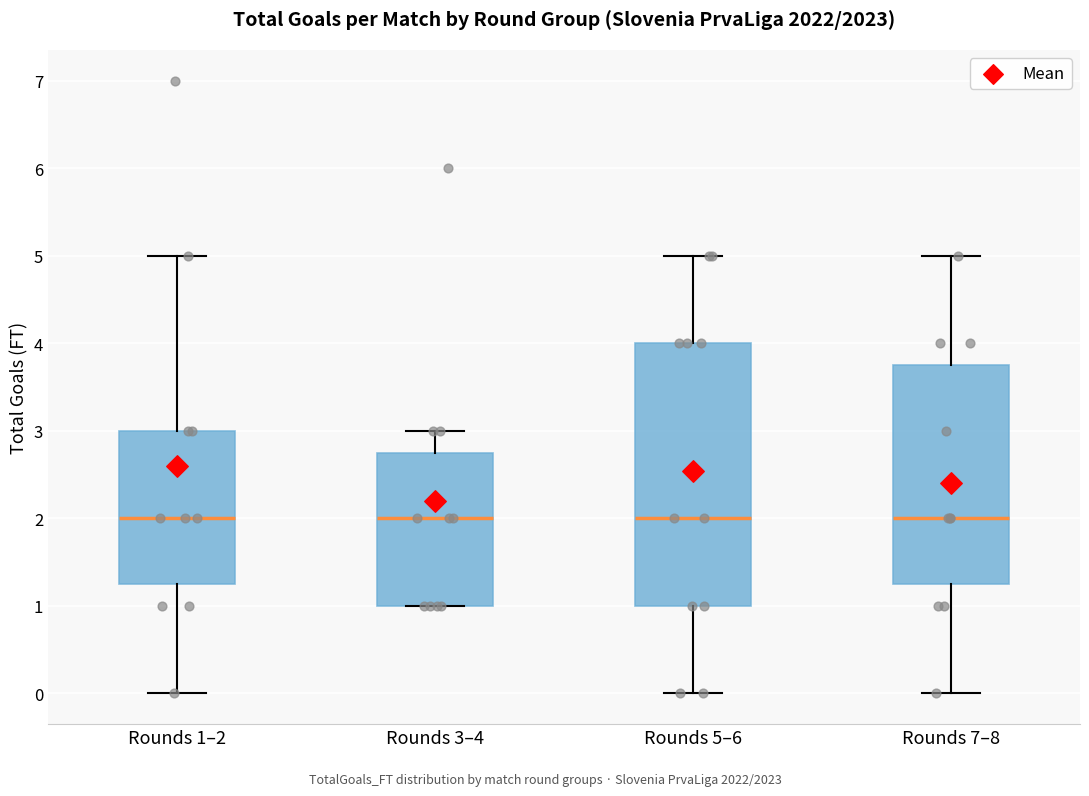

Which box is the tallest, from its lower edge to its upper edge?

Rounds 5–6